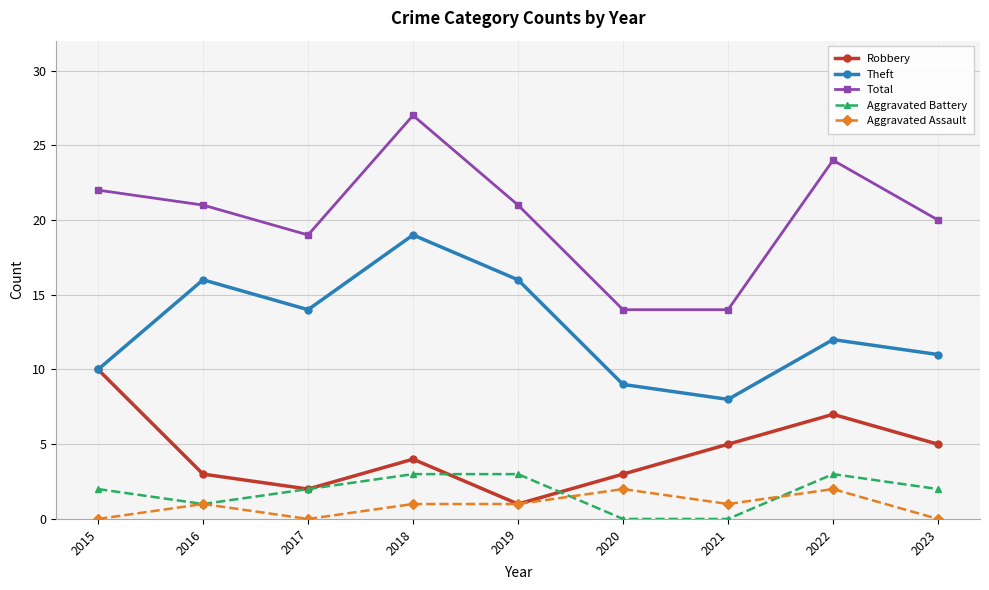

Which series has the largest total across all categories?

Total